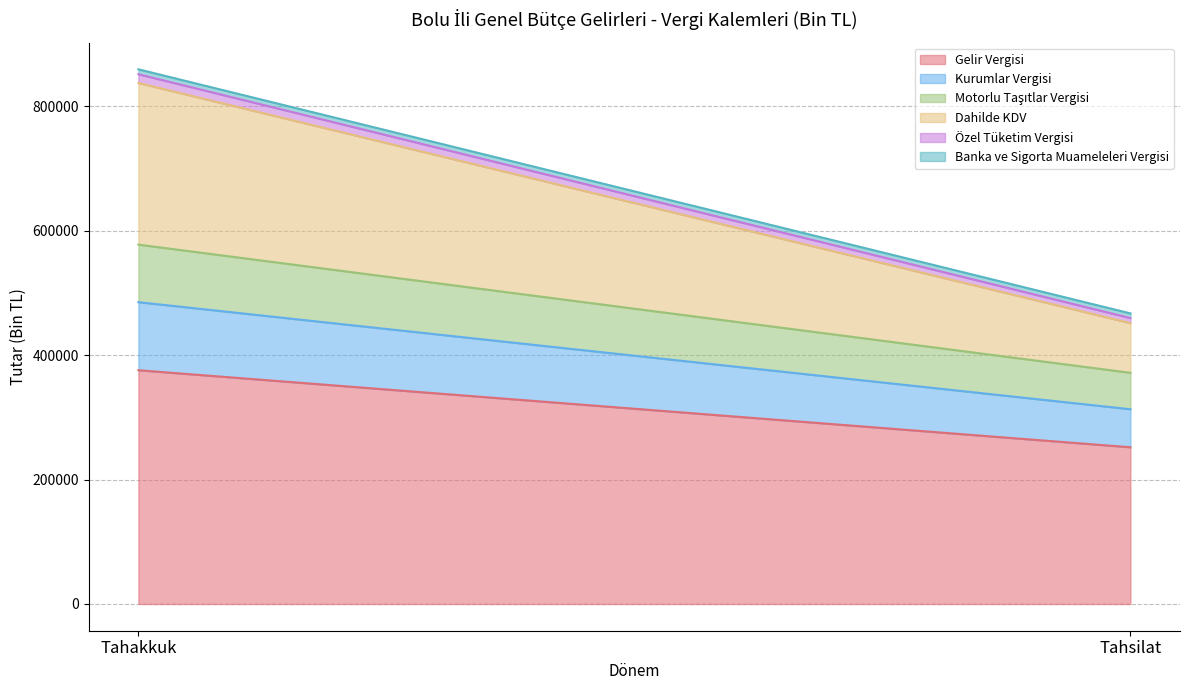

Which category has the highest value in the Banka ve Sigorta Muameleleri Vergisi series?

Tahakkuk